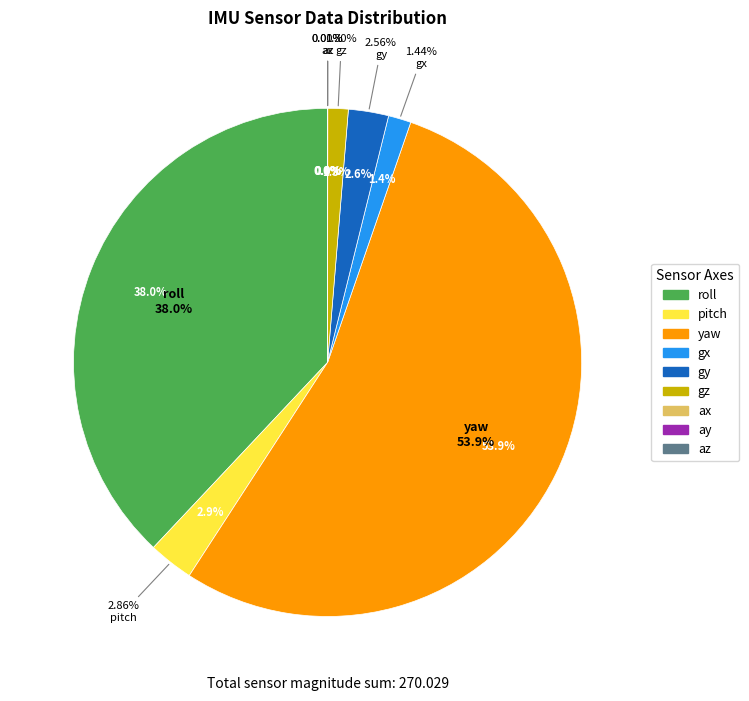

What is the change in value from gx to gz?

-0.4